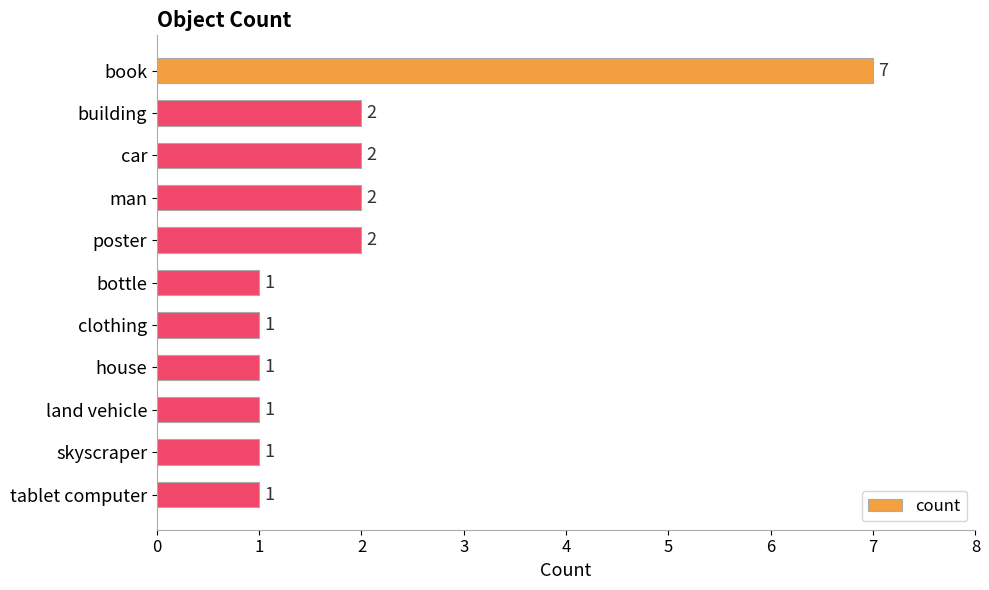

What is the sum of all values?

21